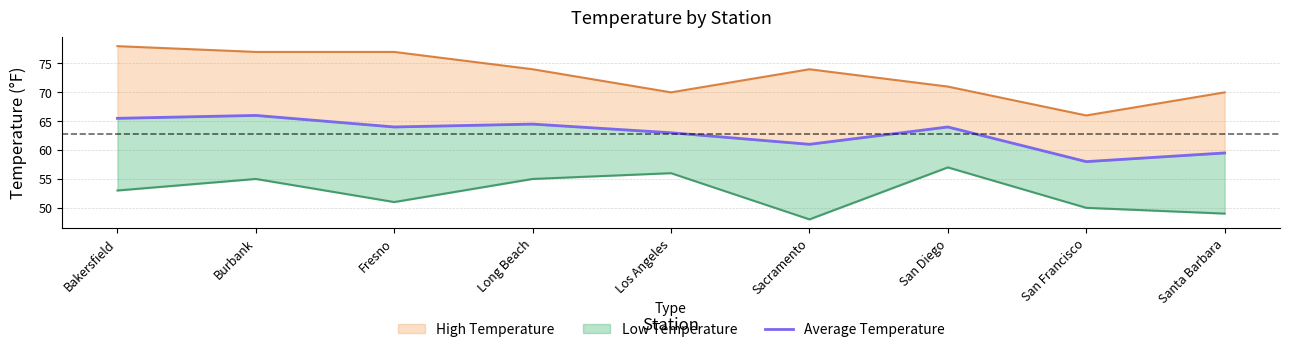

What position from the right is Burbank?

8